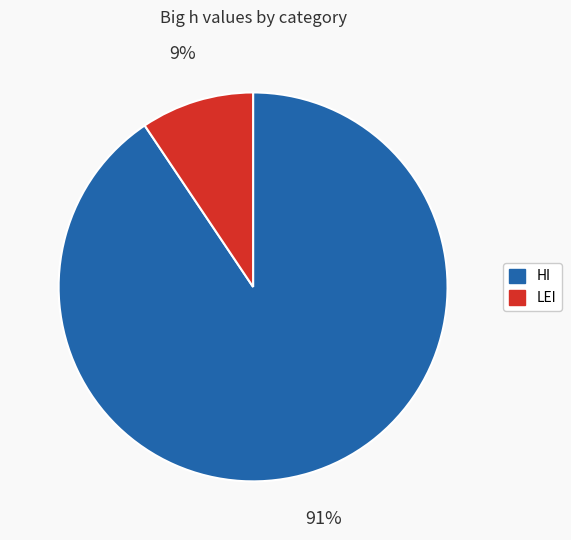

Is HI the majority of the pie?

Yes